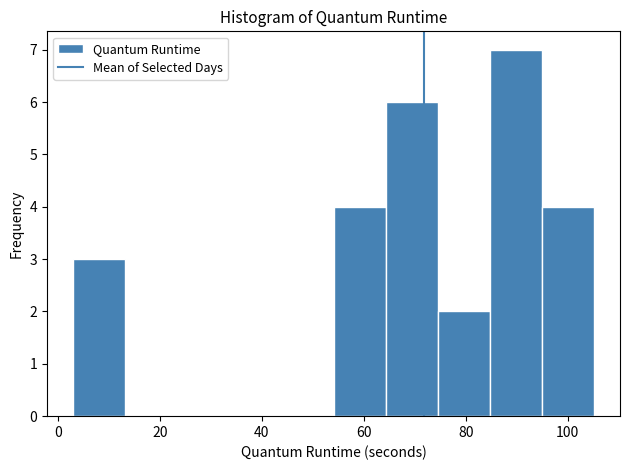

How tall is the bar that spans 94 to 106 on the x-axis? Neither the bar edges nor the heights are printed on the chart, so give them approximately, as read against the axes.

4